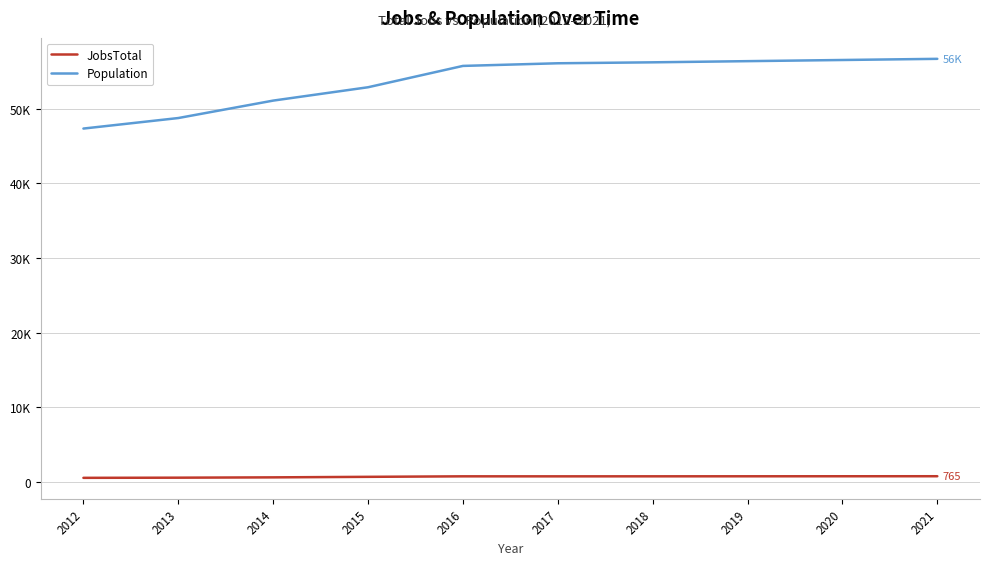

Is this an area chart (filled region under the line)?

No